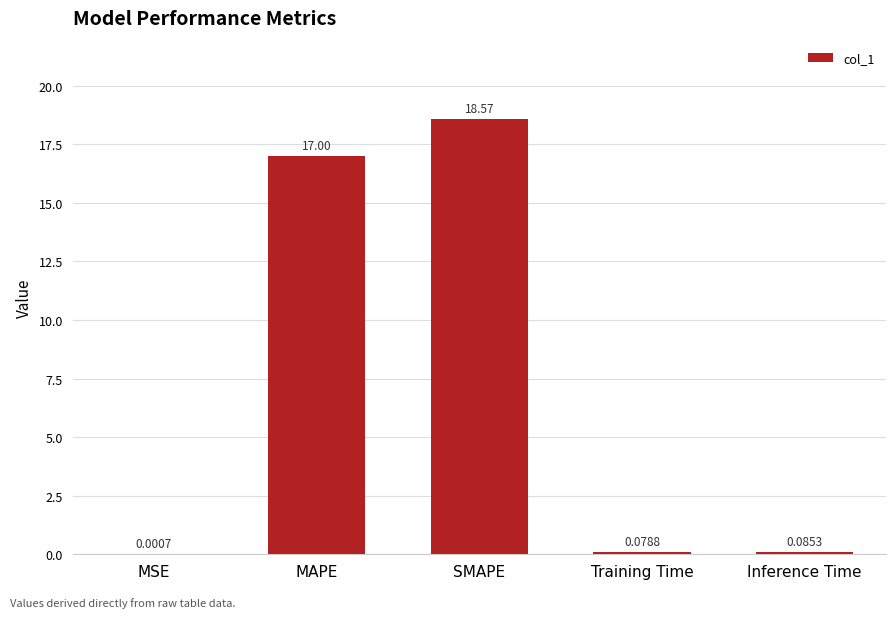

At which label is the value closest to 9?

MAPE